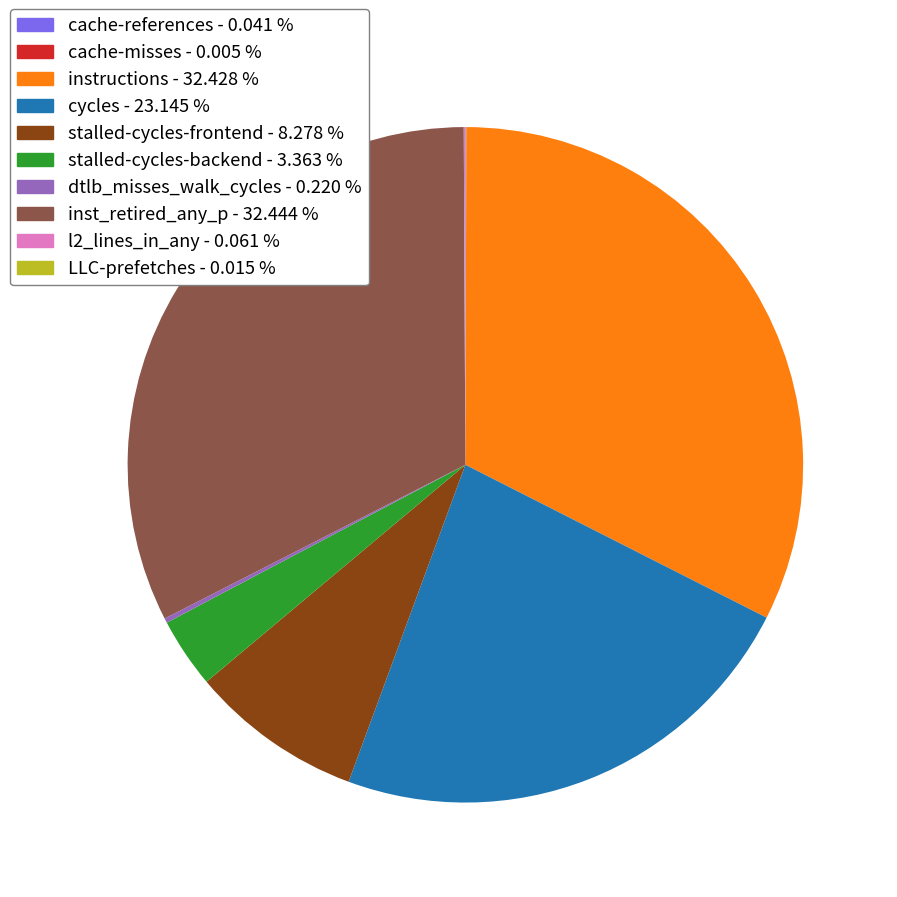

Is there a majority slice in this chart?

No